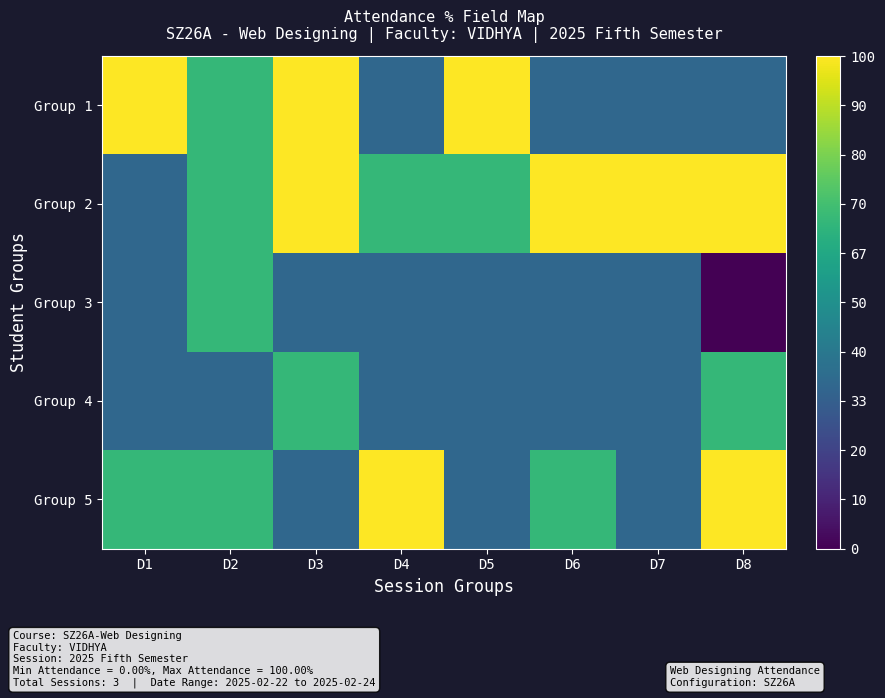

Which category has the lowest value across all series?

D8